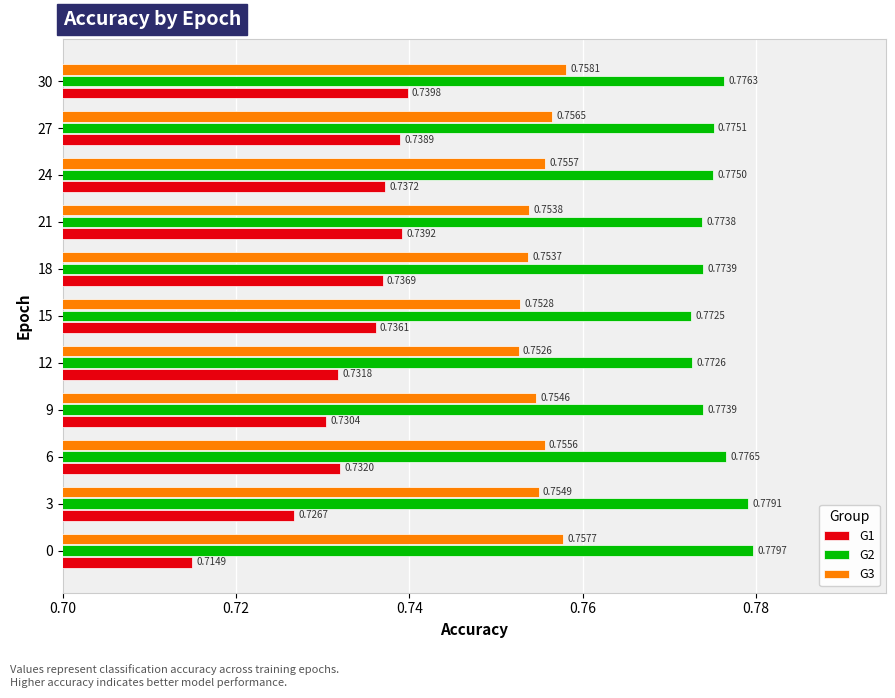

Rank the series by their average value, from lowest to highest.

G1, G3, G2